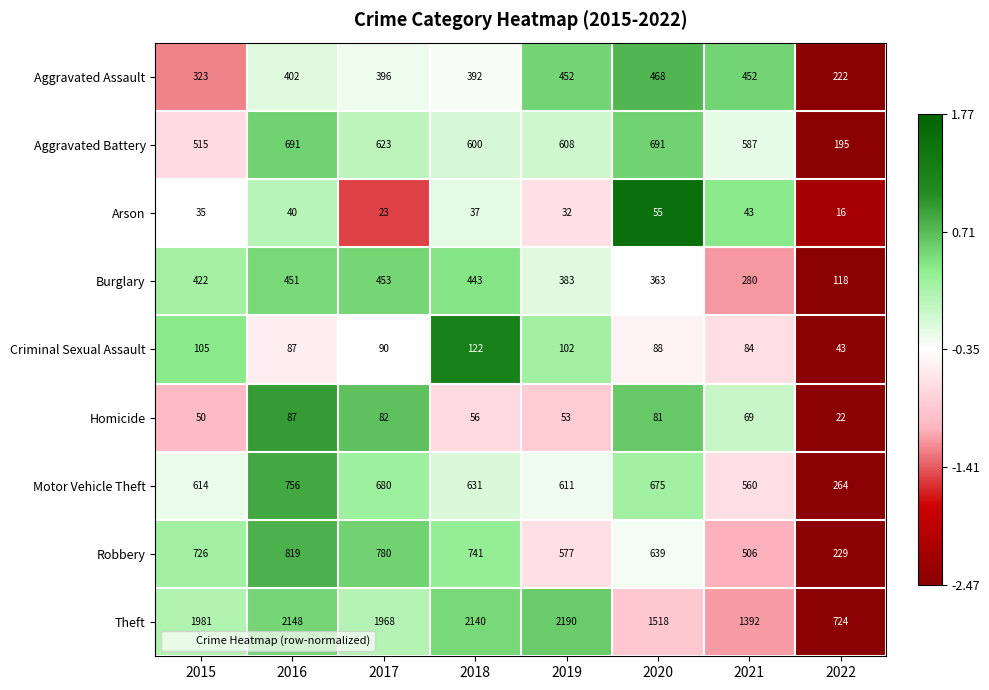

True or false: Aggravated Battery has a value of 515 at 2015.

True